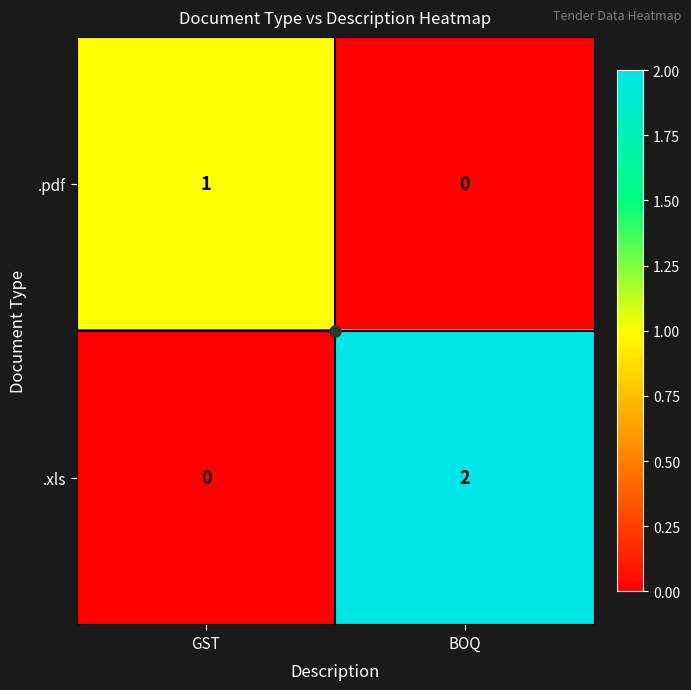

At which label is .xls closest to 1?

GST